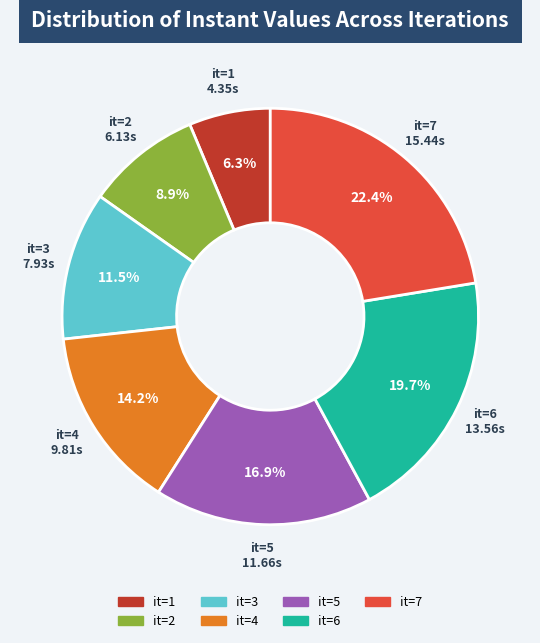

Is there any slice that represents more than half of the pie?

No